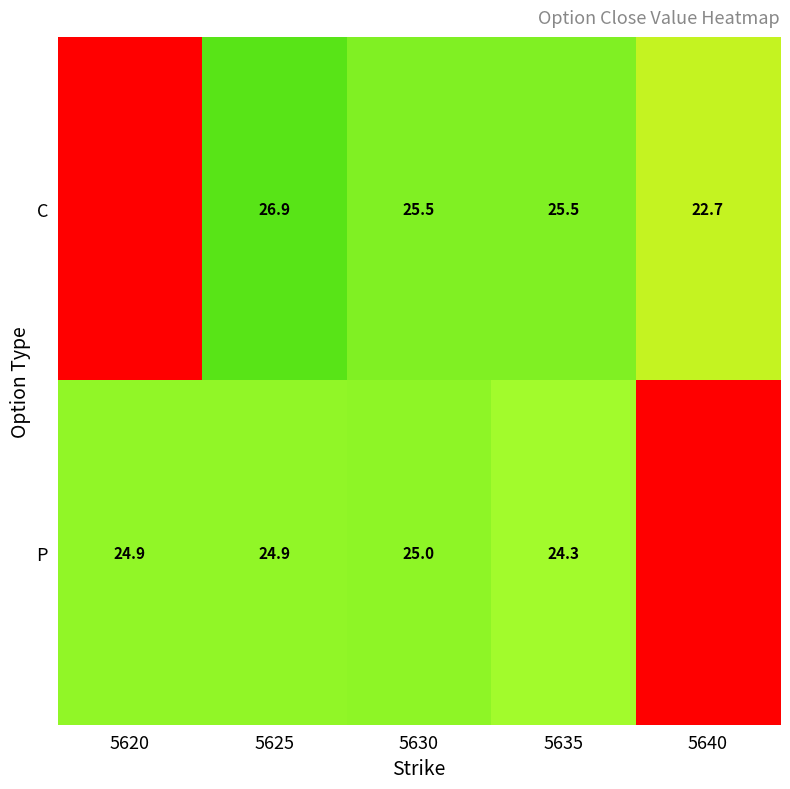

What is the difference between the C values at 5630 and 5640?

2.8